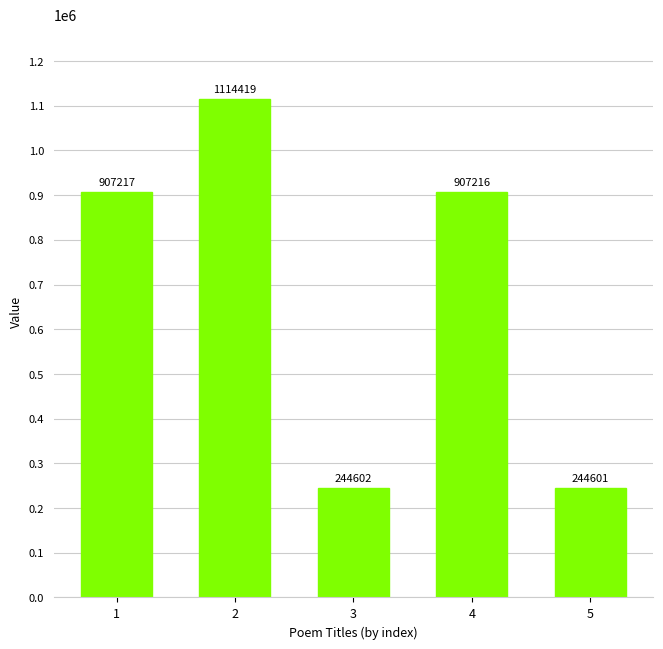

List the labels in order of value, smallest first.

5, 3, 4, 1, 2